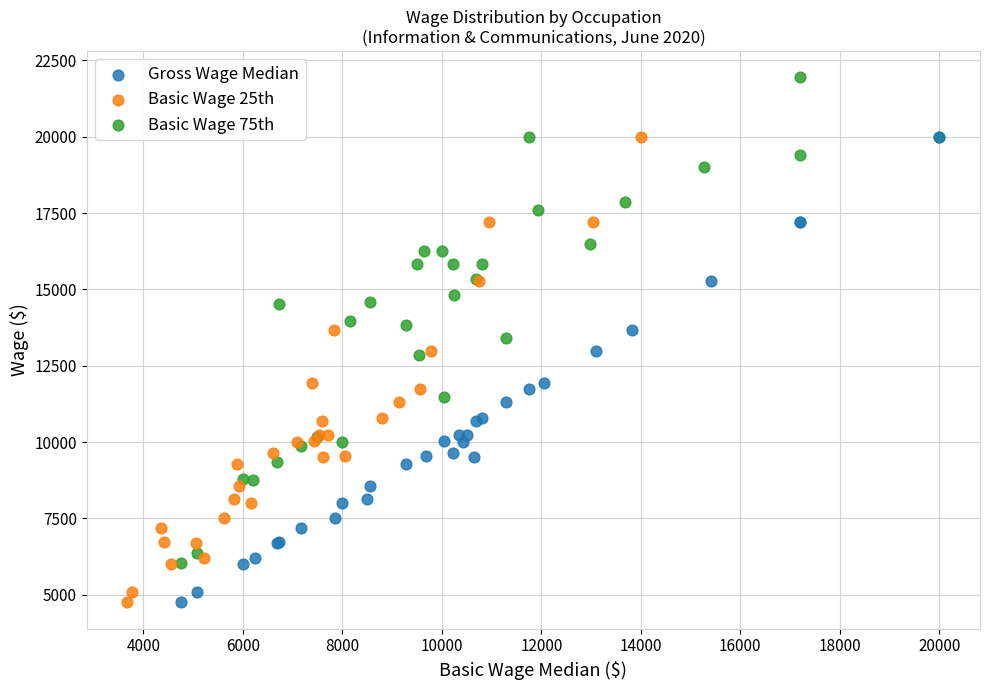

Which series contains the highest Y value?

Basic Wage 75th